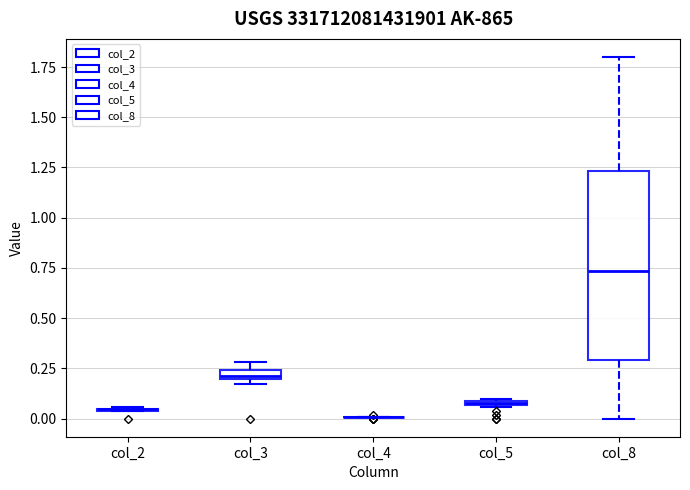

Where is the lower edge of the box for col_8 on the y-axis? The values are not printed on the chart, so give them approximately, as read against the axis.

0.30